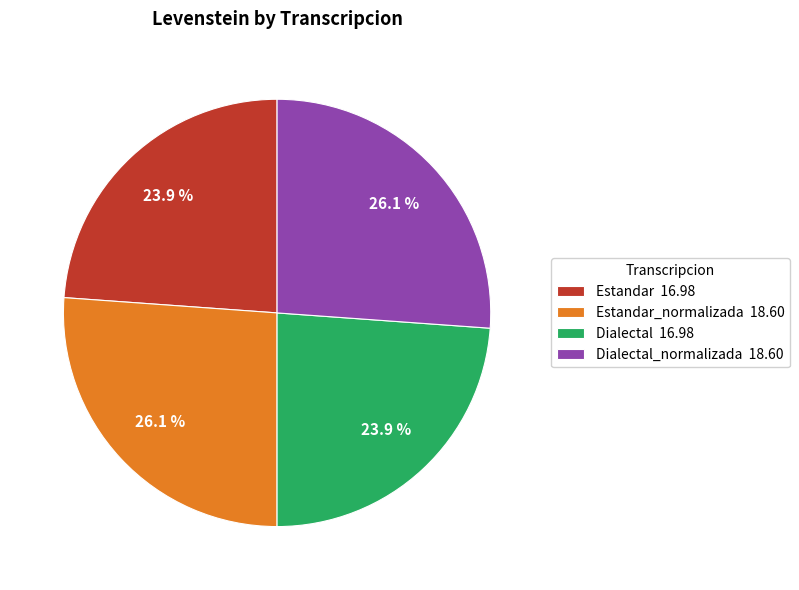

What portion of the pie excludes Estandar_normalizada 18.60?

73.9%